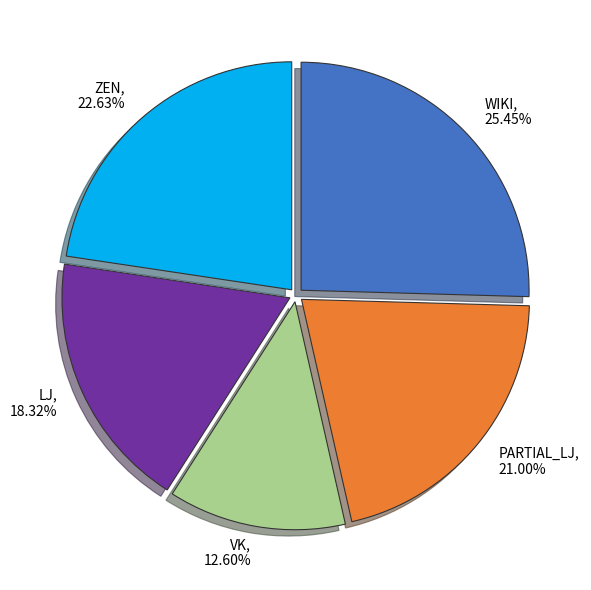

Rank the categories by value from highest to lowest.

WIKI, ZEN, PARTIAL_LJ, LJ, VK